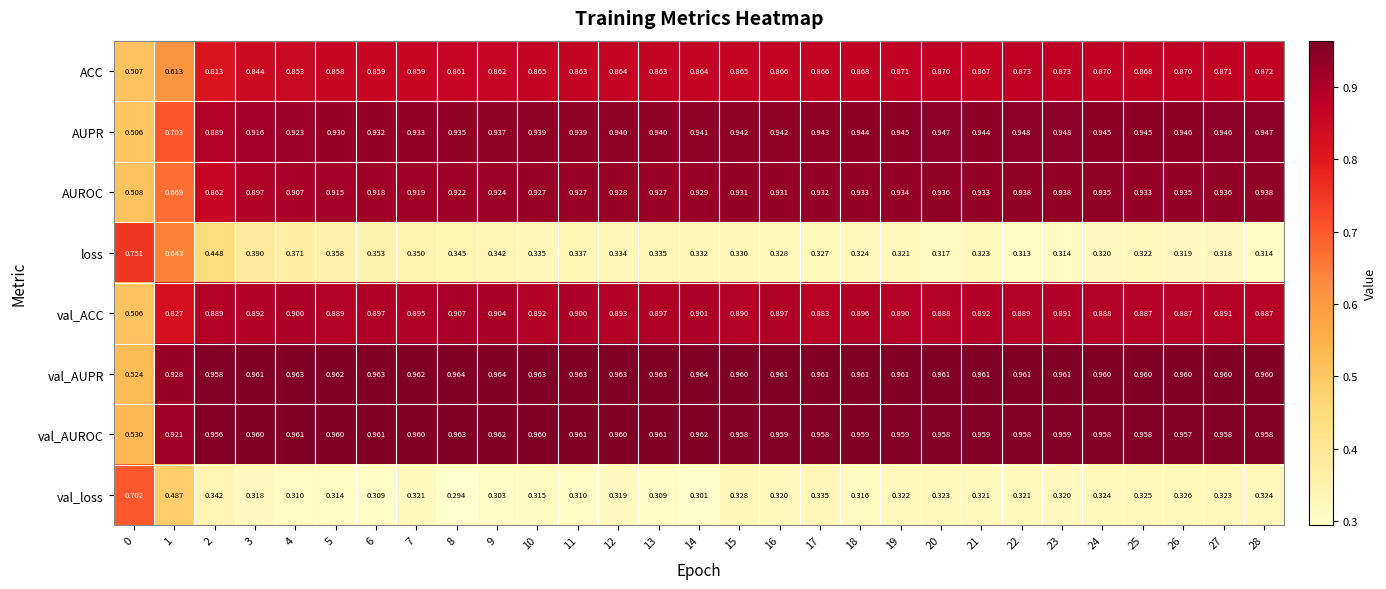

At 25, list the series in order from largest to smallest.

val_AUPR, val_AUROC, AUPR, AUROC, val_ACC, ACC, val_loss, loss